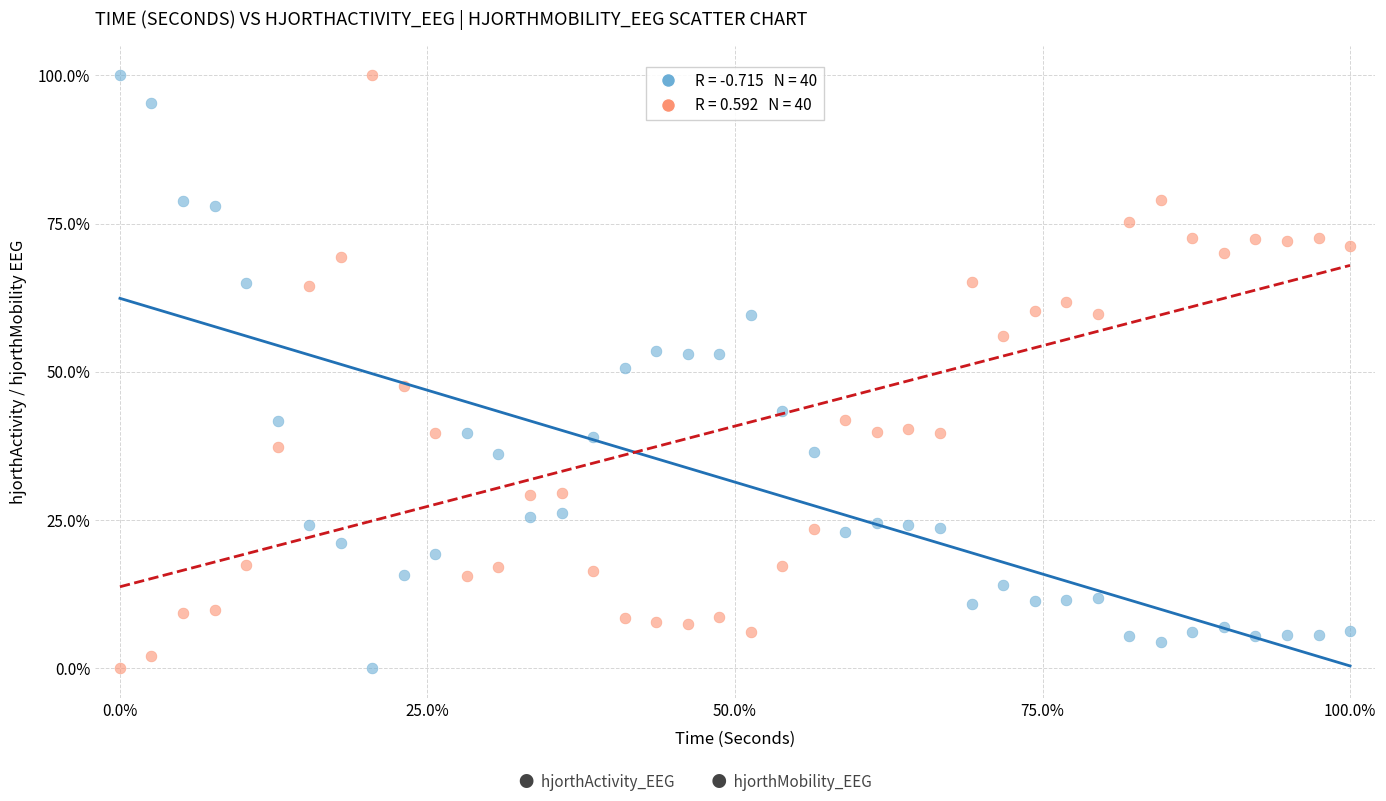

Across all data points, what is the range of Y values (max minus min)?

100.0